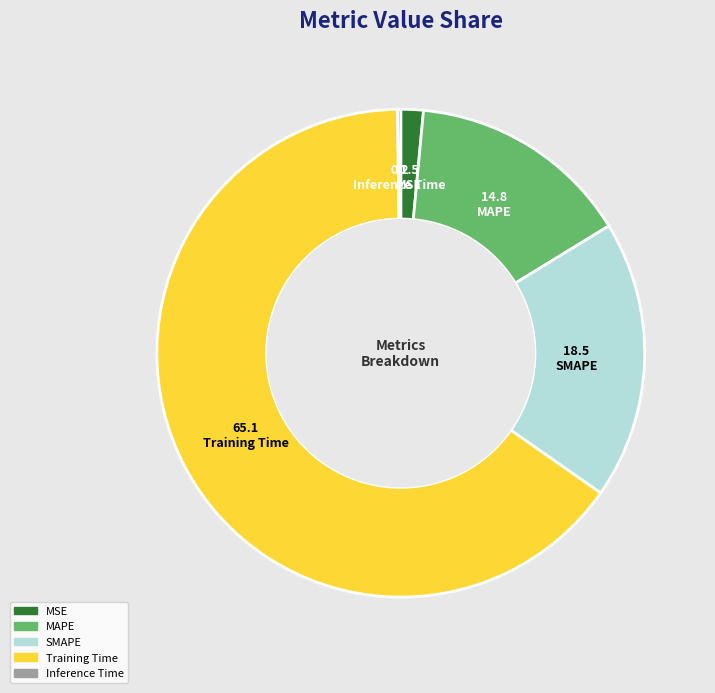

Is the sum of MAPE and MSE greater than half?

No